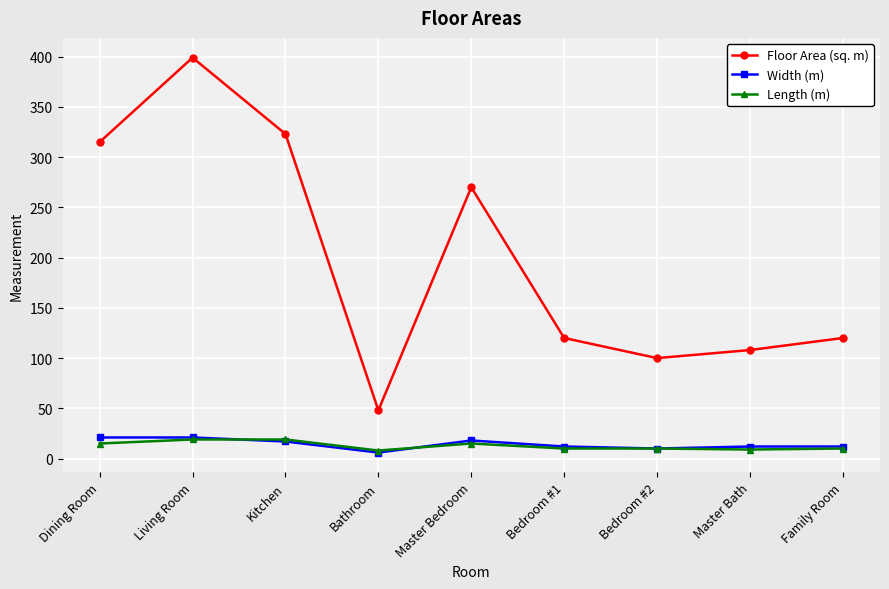

What is the minimum value shown in the chart?

6